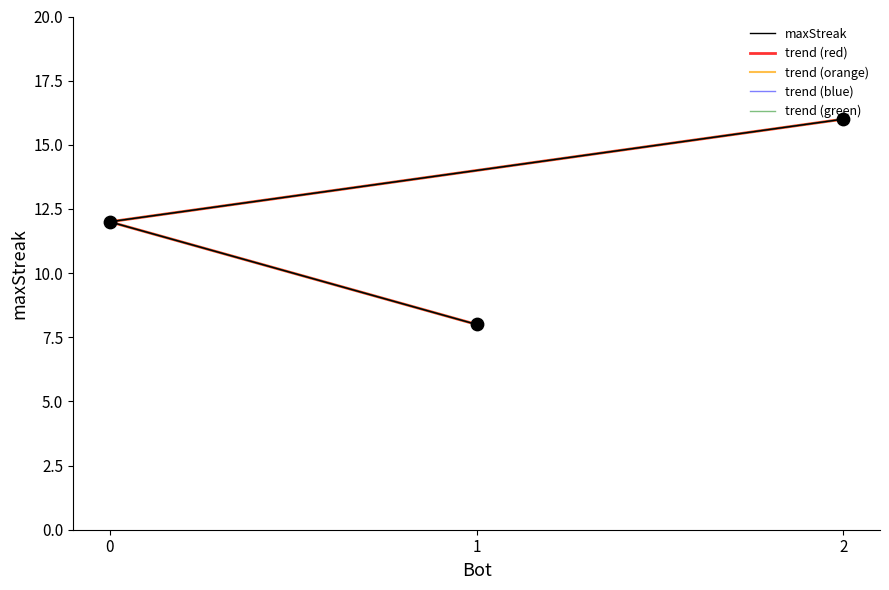

Which series has the largest total across all categories?

maxStreak